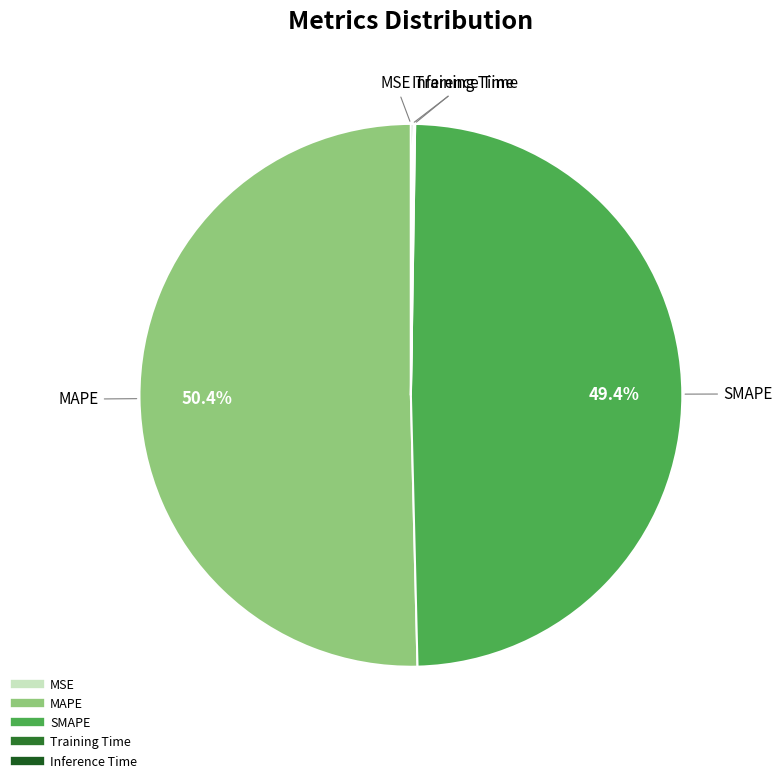

What is the largest slice in the pie chart?

MAPE